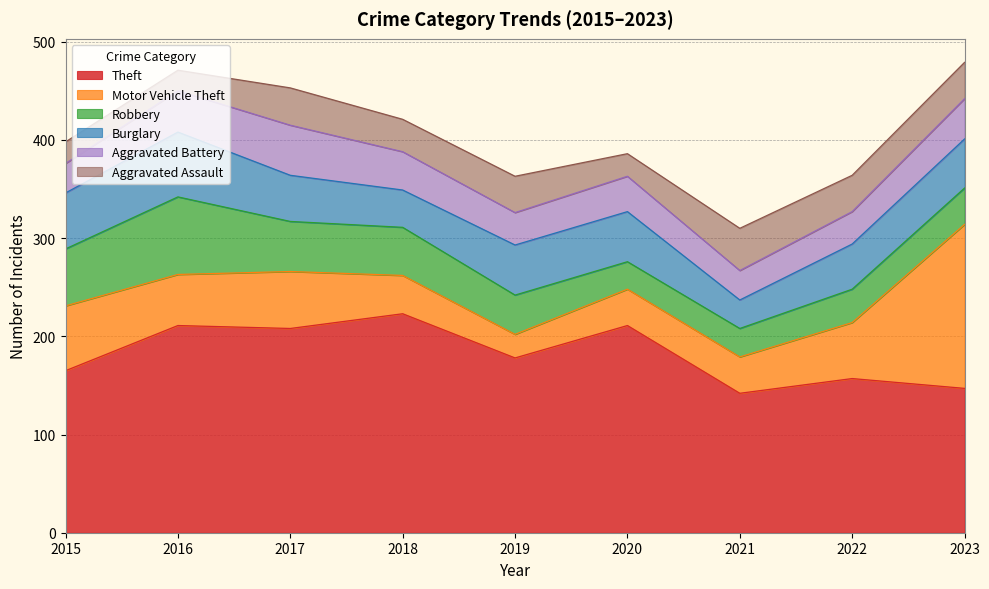

At 2018, list the series in order from smallest to largest.

Aggravated Assault, Burglary, Motor Vehicle Theft, Aggravated Battery, Robbery, Theft